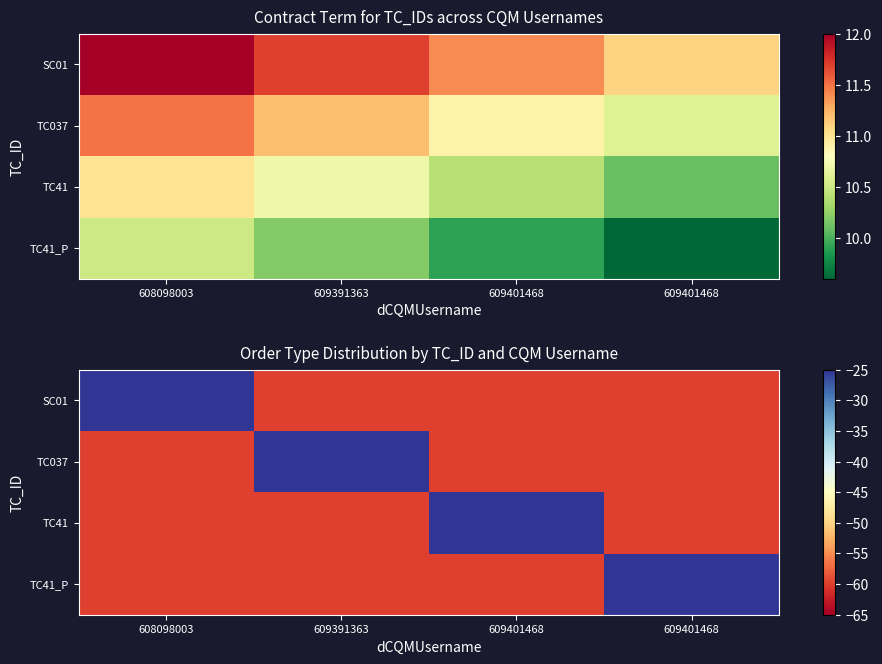

True or false: TC037 has a value of -25.0 at 609391363.

True